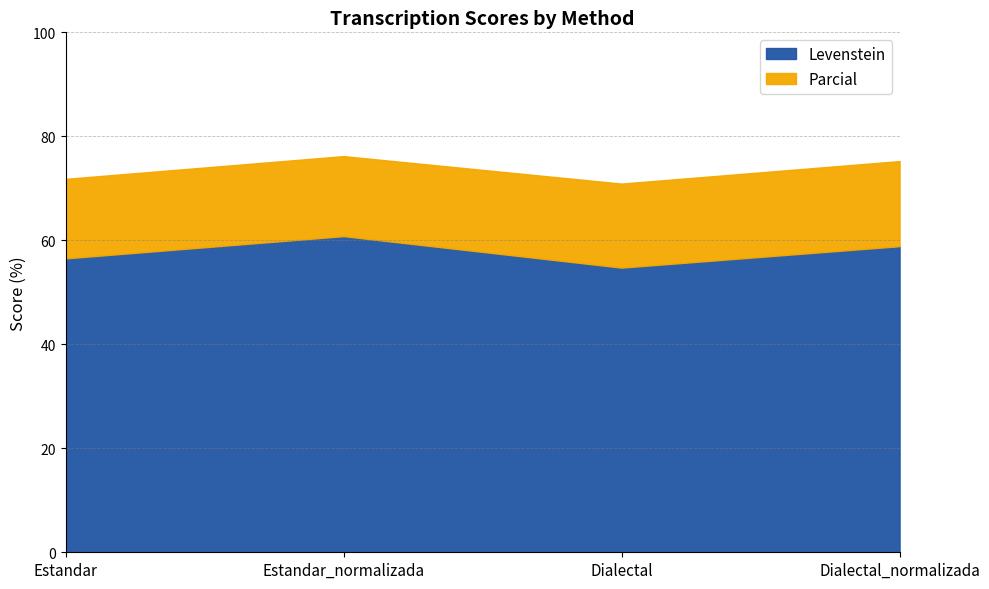

What is the label of the 4th point from the right?

Estandar